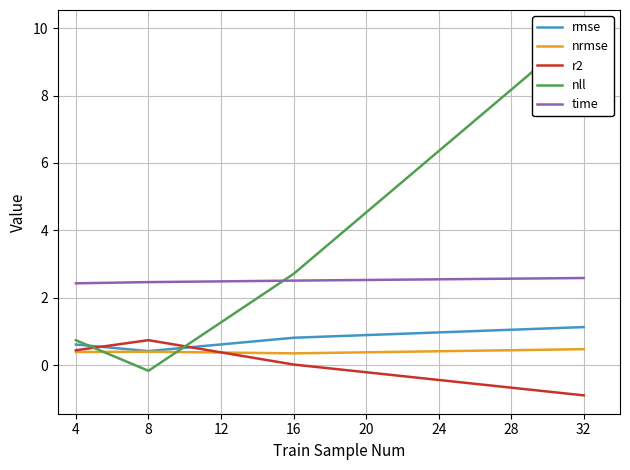

Does the chart have visible grid lines?

Yes